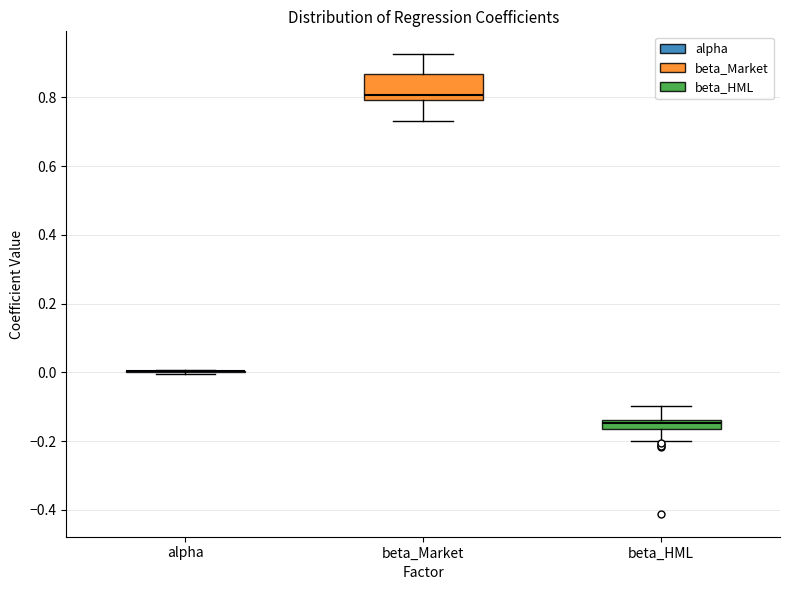

Comparing the boxes themselves (not the whiskers), which one is the tallest?

beta_Market